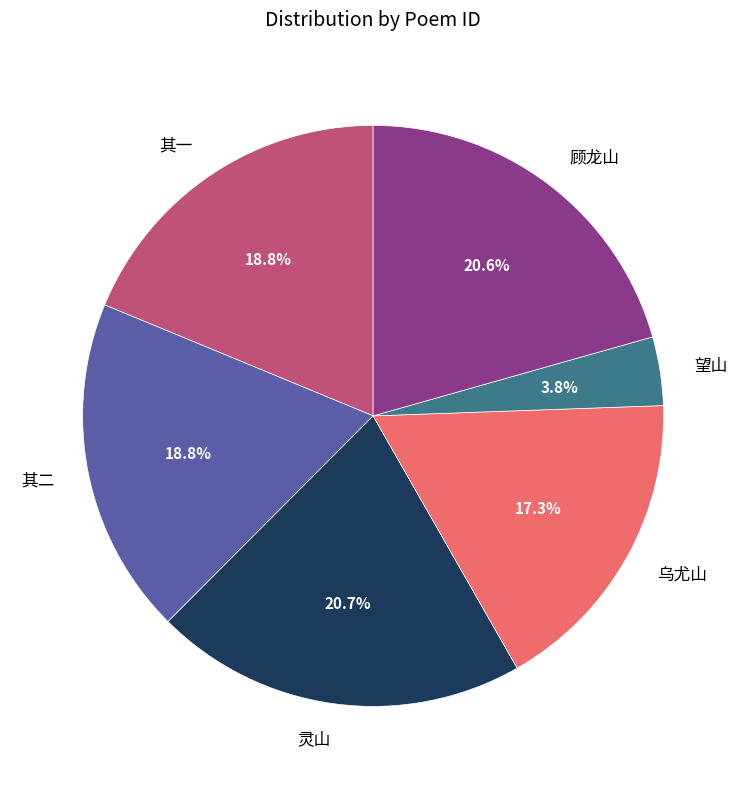

To the nearest percent, what is the average slice percentage?

17%